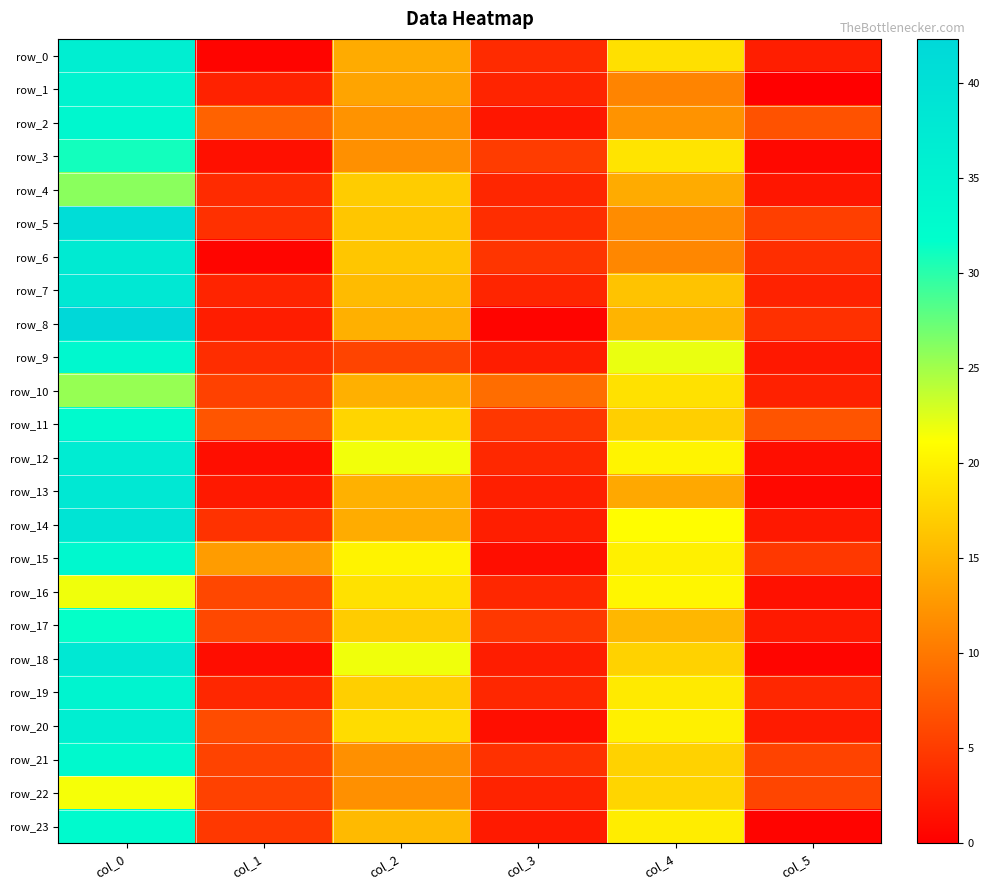

What is the difference between the maximum and second lowest values in the row_12 series?

35.5